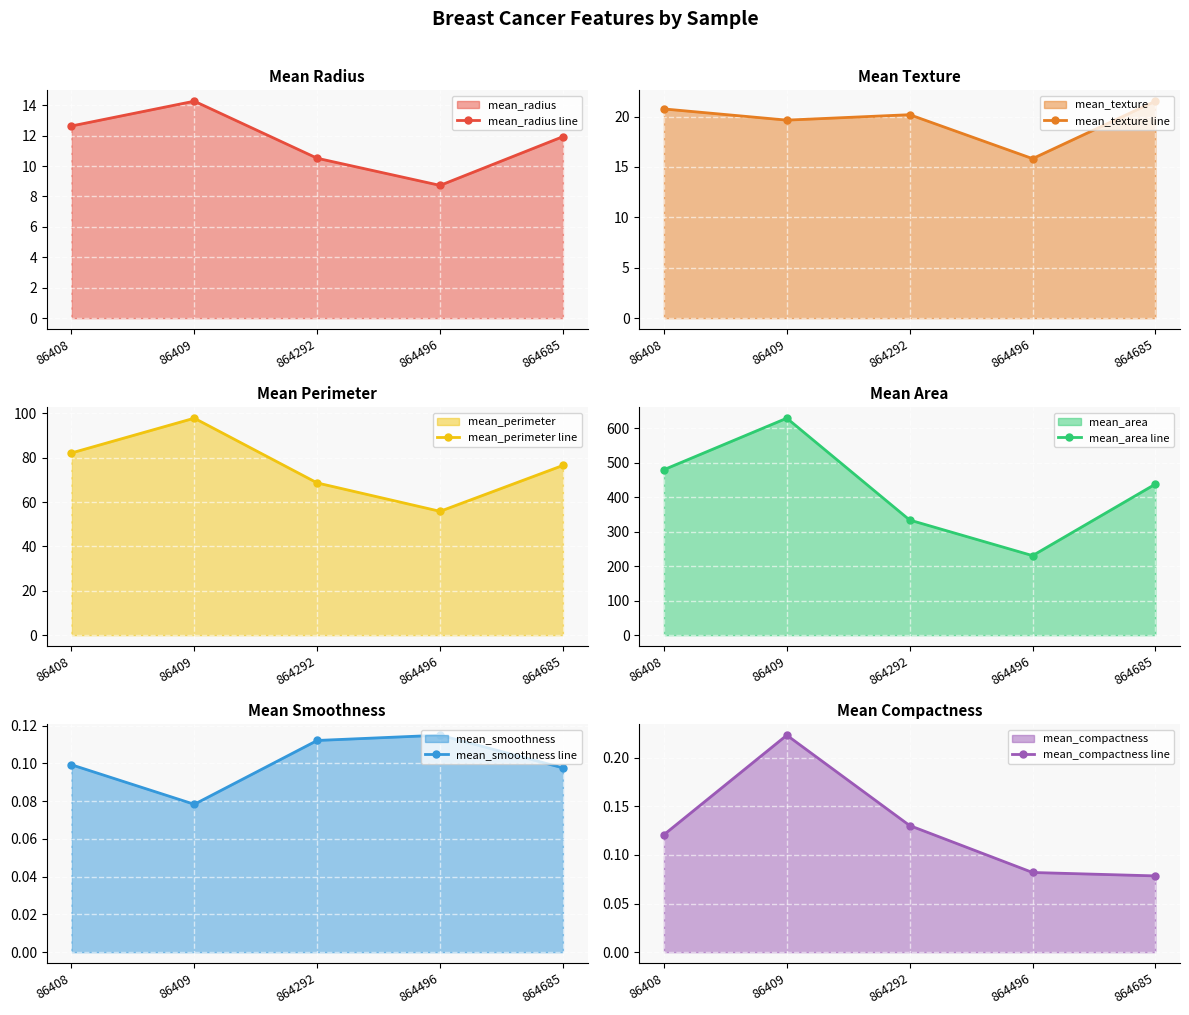

True or false: mean_compactness line has a value of 0.2 at 864292.

False